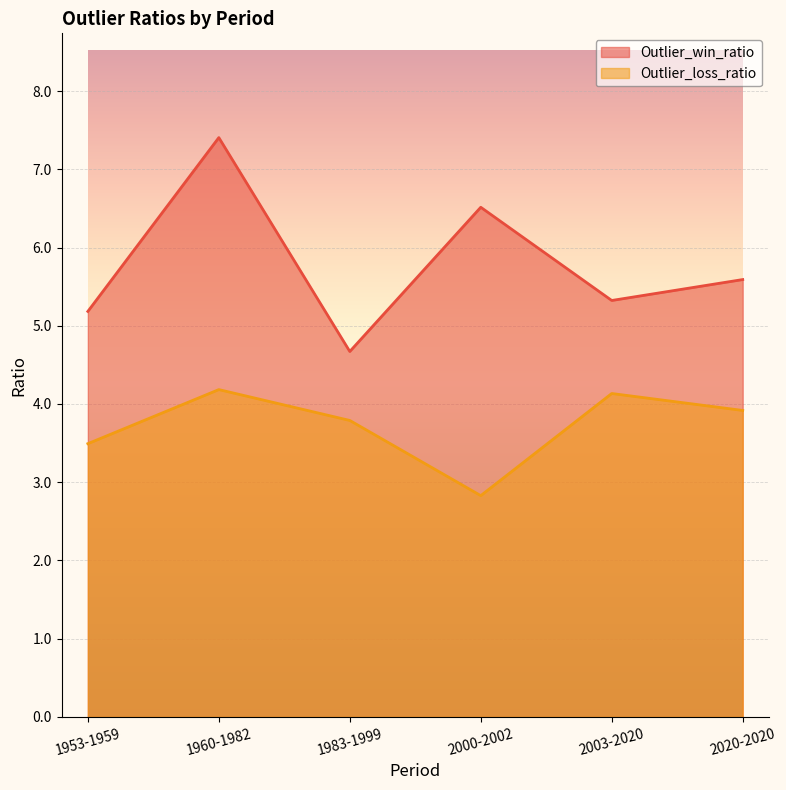

What is the label of the 5th point from the right?

1960-1982